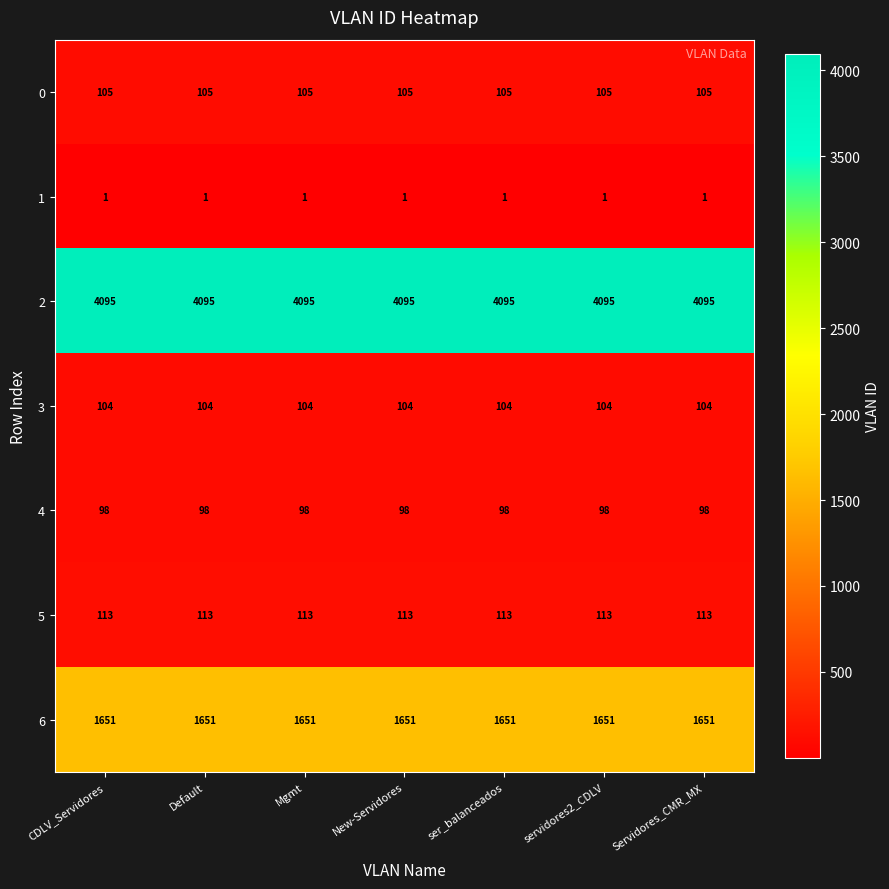

What is the total value across all series at Default?

6167